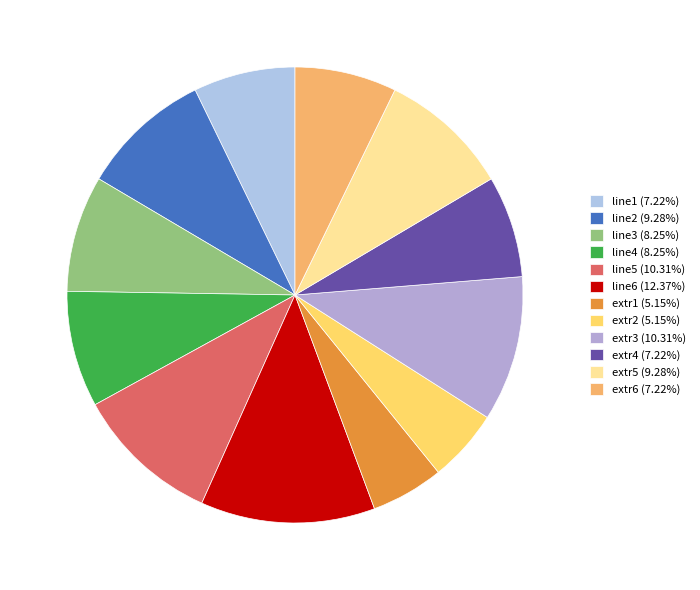

To the nearest percent, what is the difference between the extr1 and line4 slice percentages?

3%